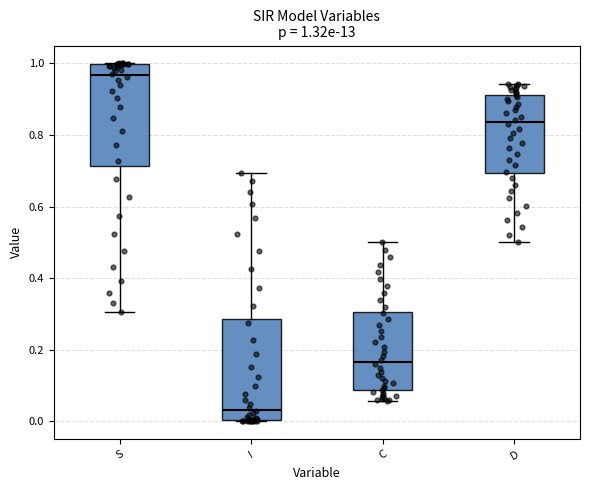

Which box's median line is the lowest?

I